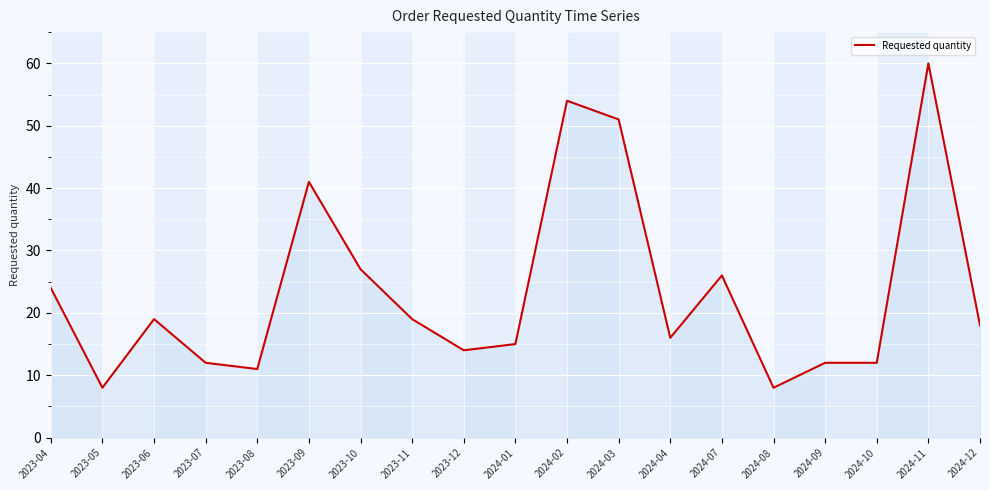

What is the change in value from 2024-03 to 2024-09?

-39